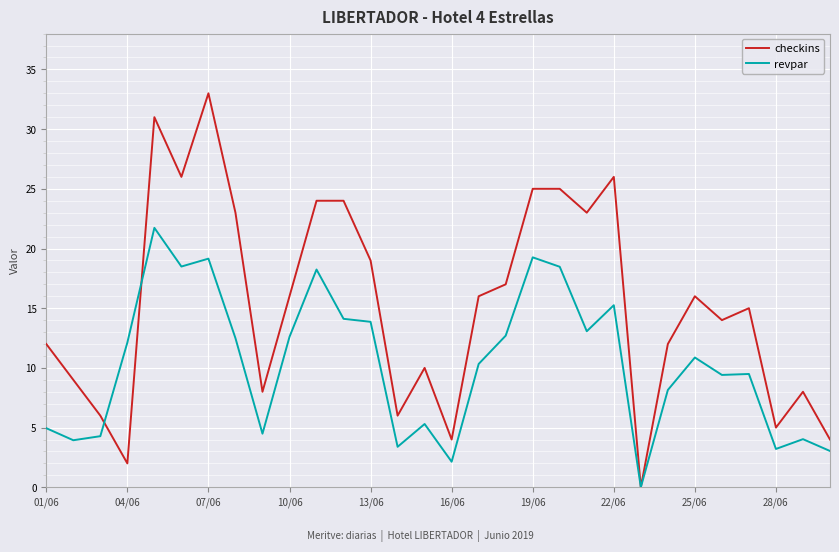

What is the difference between the maximum and minimum values in the revpar series?

21.7